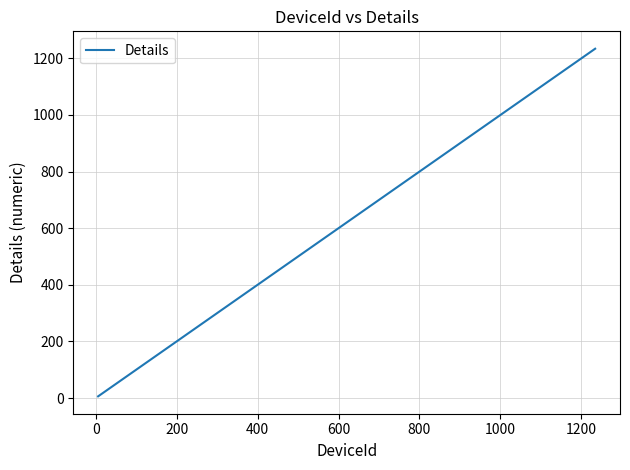

Count the number of data series in this chart.

1